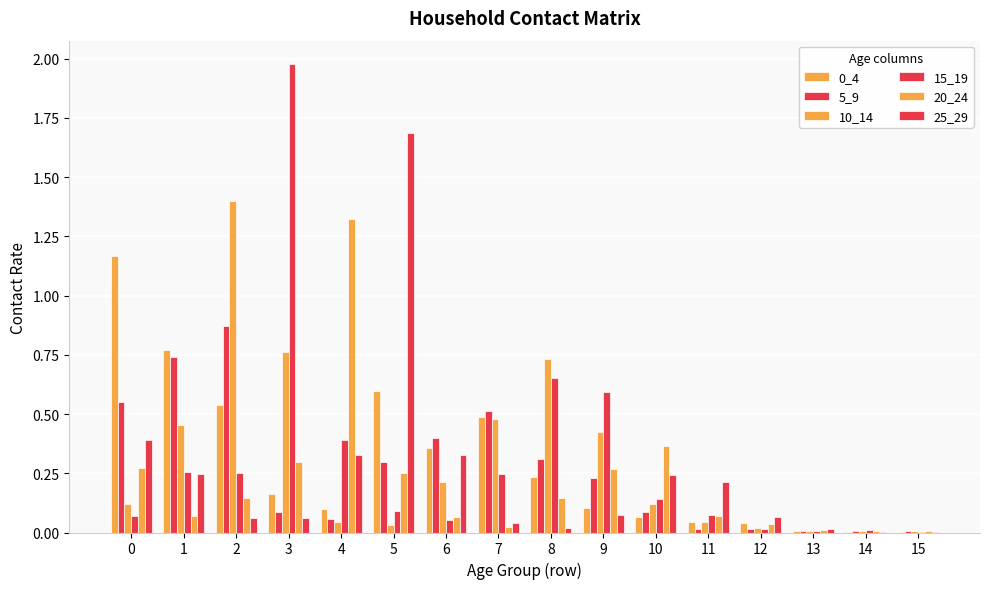

Between 10 and 11, which is larger?

10